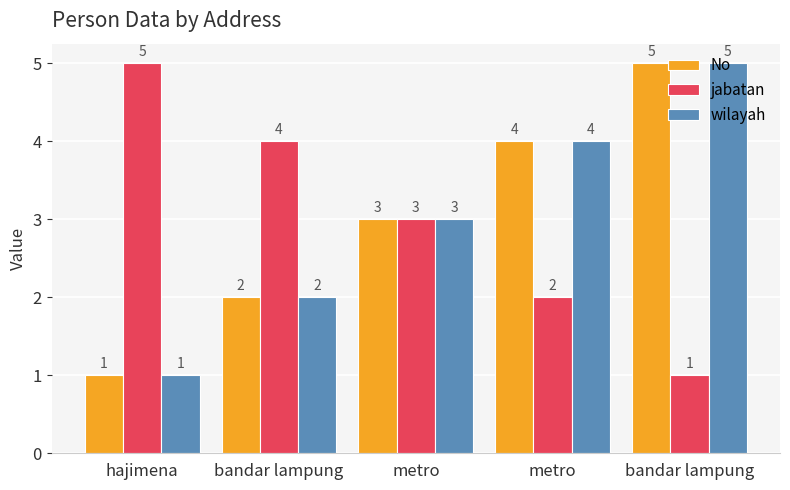

Count the No values in the range 2 to 4.

3